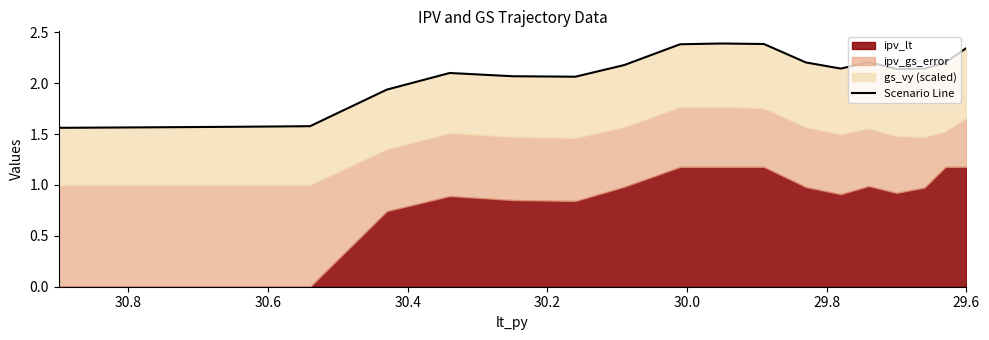

How many lines are shown in the chart?

1